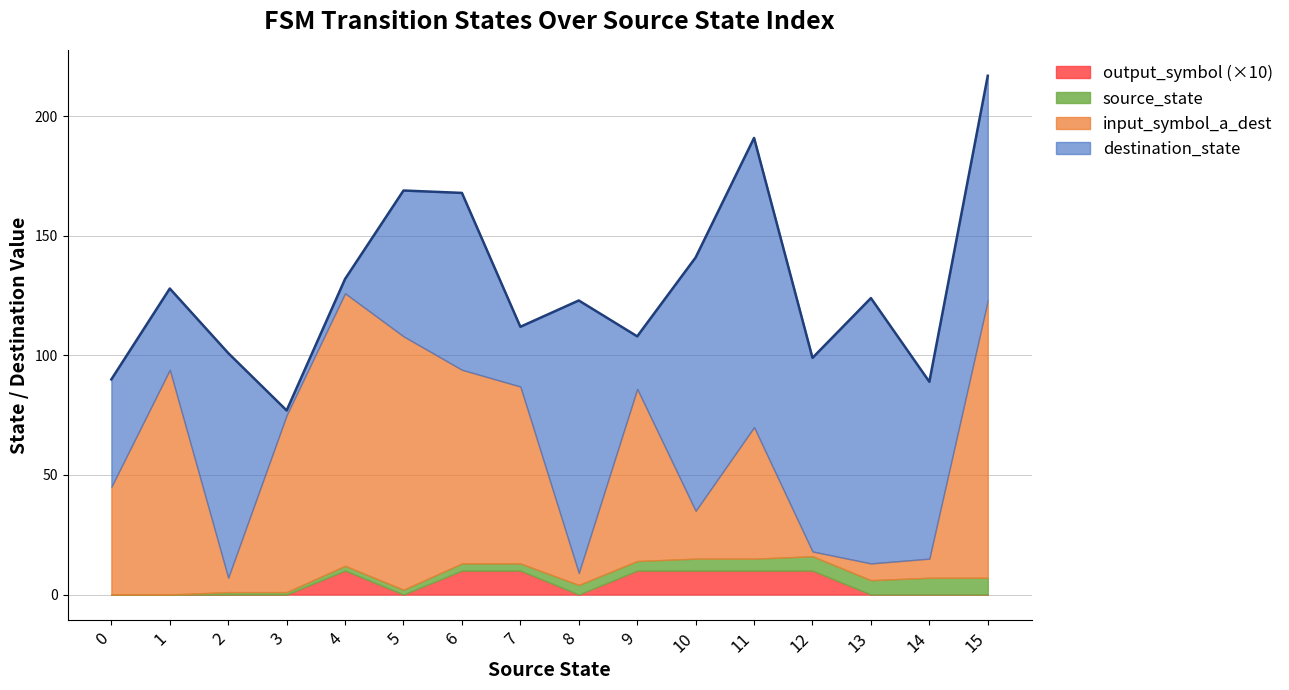

At which category does input_symbol_a_dest reach its first local valley?

2